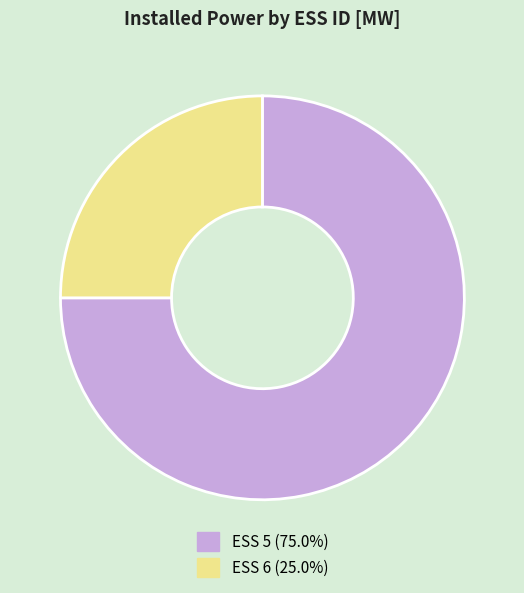

Which category accounts for the majority?

ESS 5